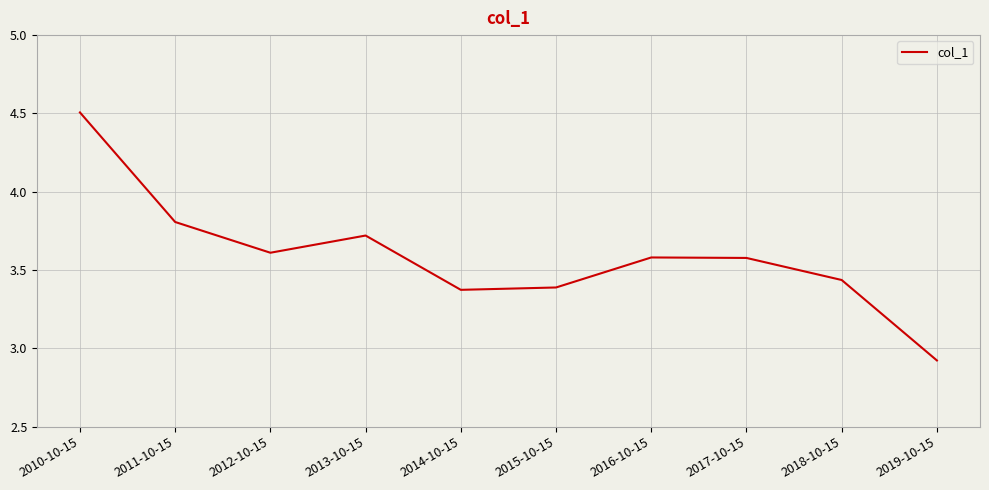

Does the chart display data point markers on the line(s)?

No